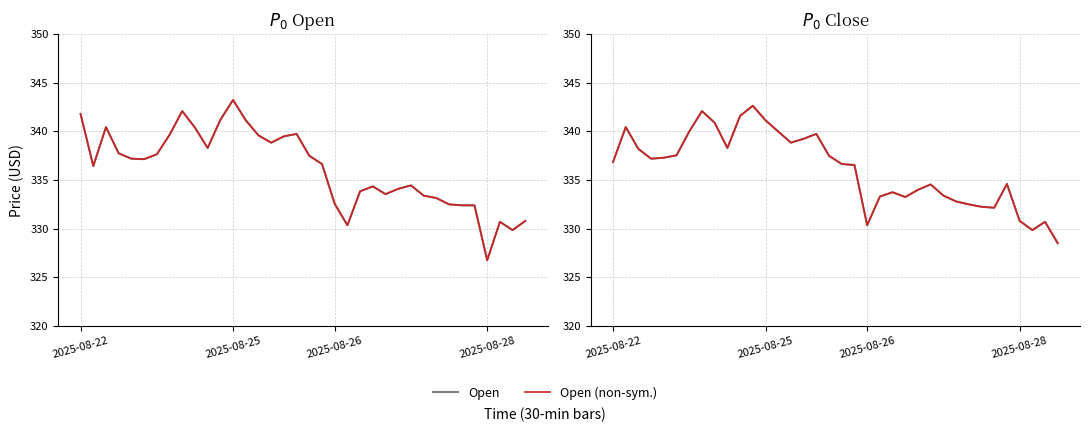

What is the value of the Open point at the 9th from the left?

342.1